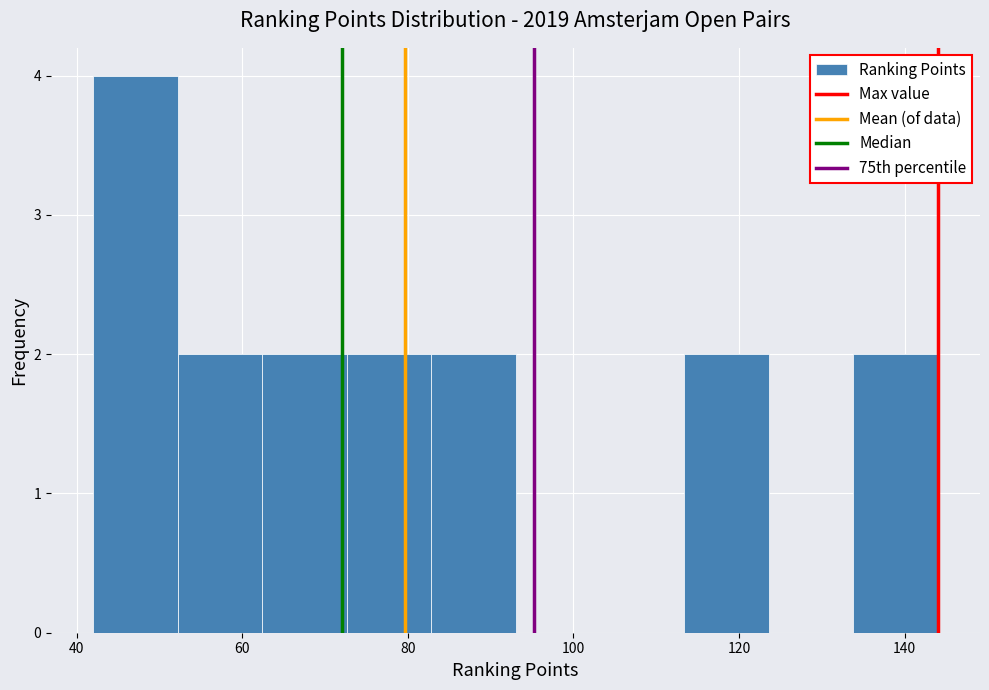

Which range on the x-axis has the tallest bar?

42.0 to 52.2